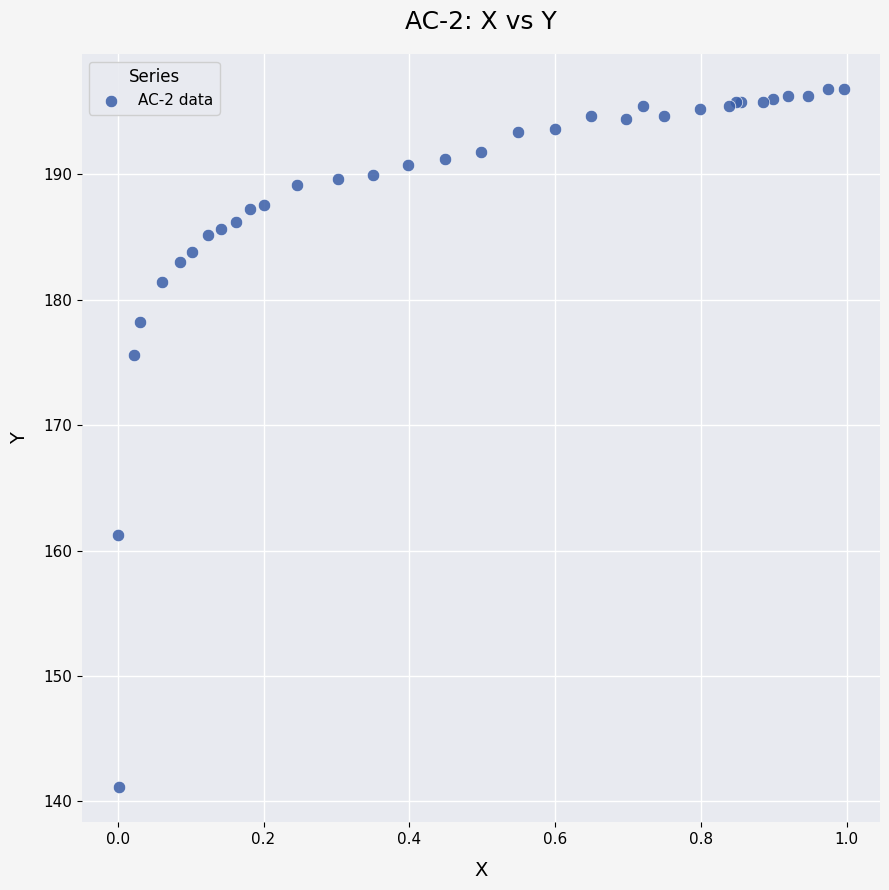

What Y value in the scatter plot is closest to 168?

161.3